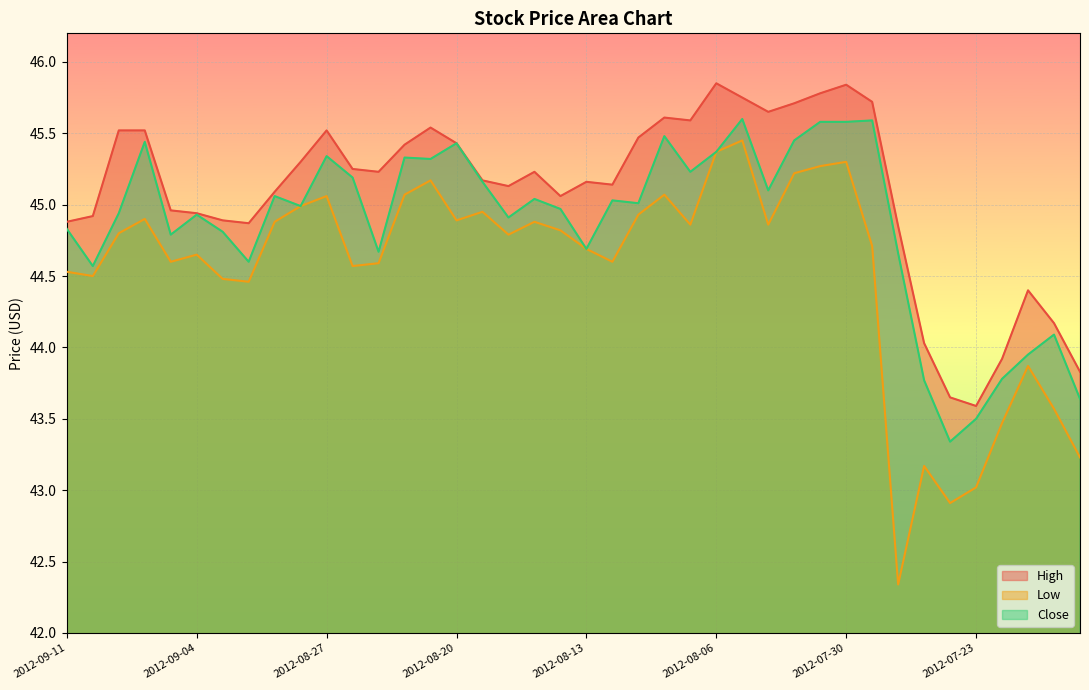

True or false: Low and Close cross at least once.

False